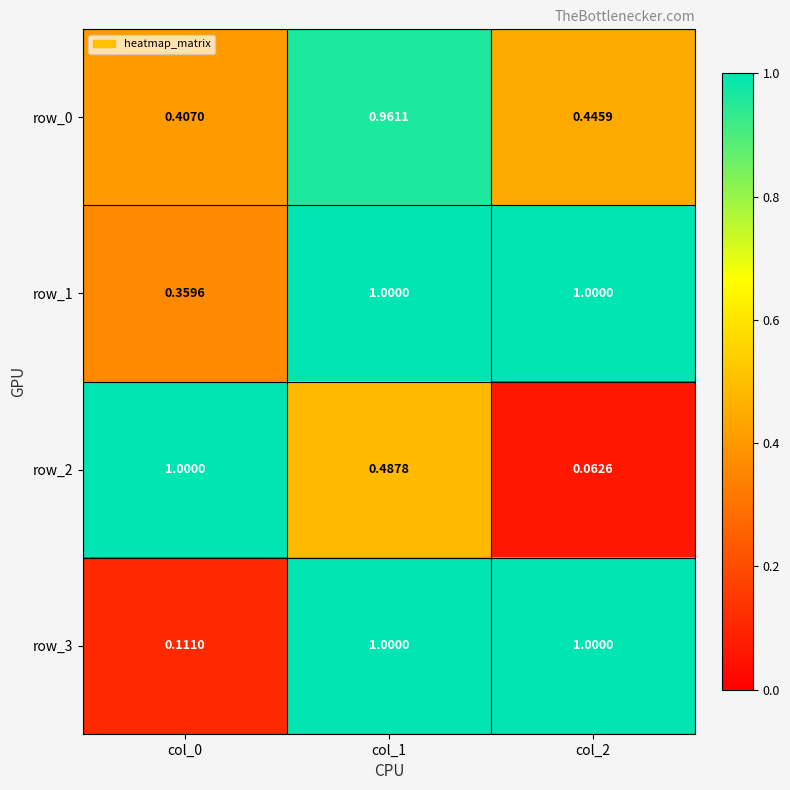

What is the difference between the highest and lowest values at col_0?

0.9